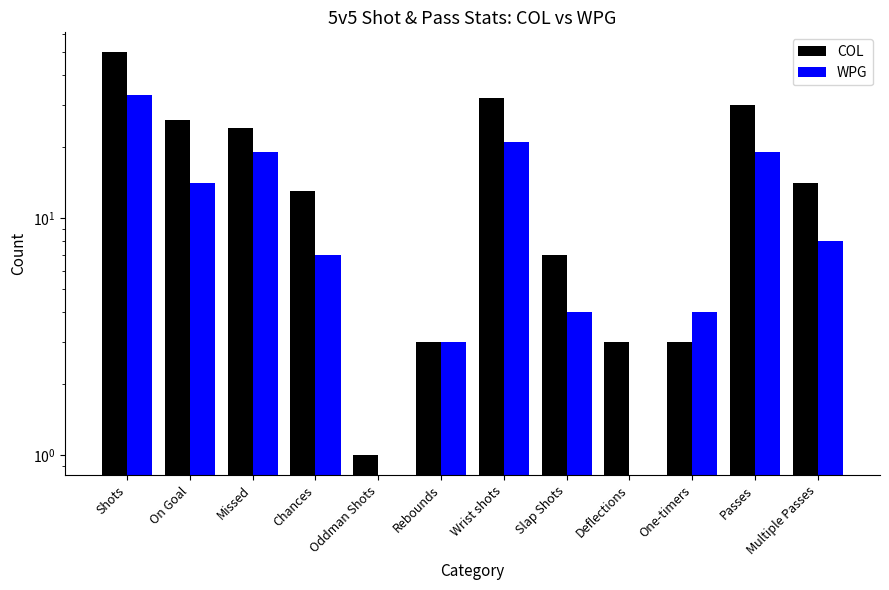

What is the value of the COL bar at the 9th from the left?

3